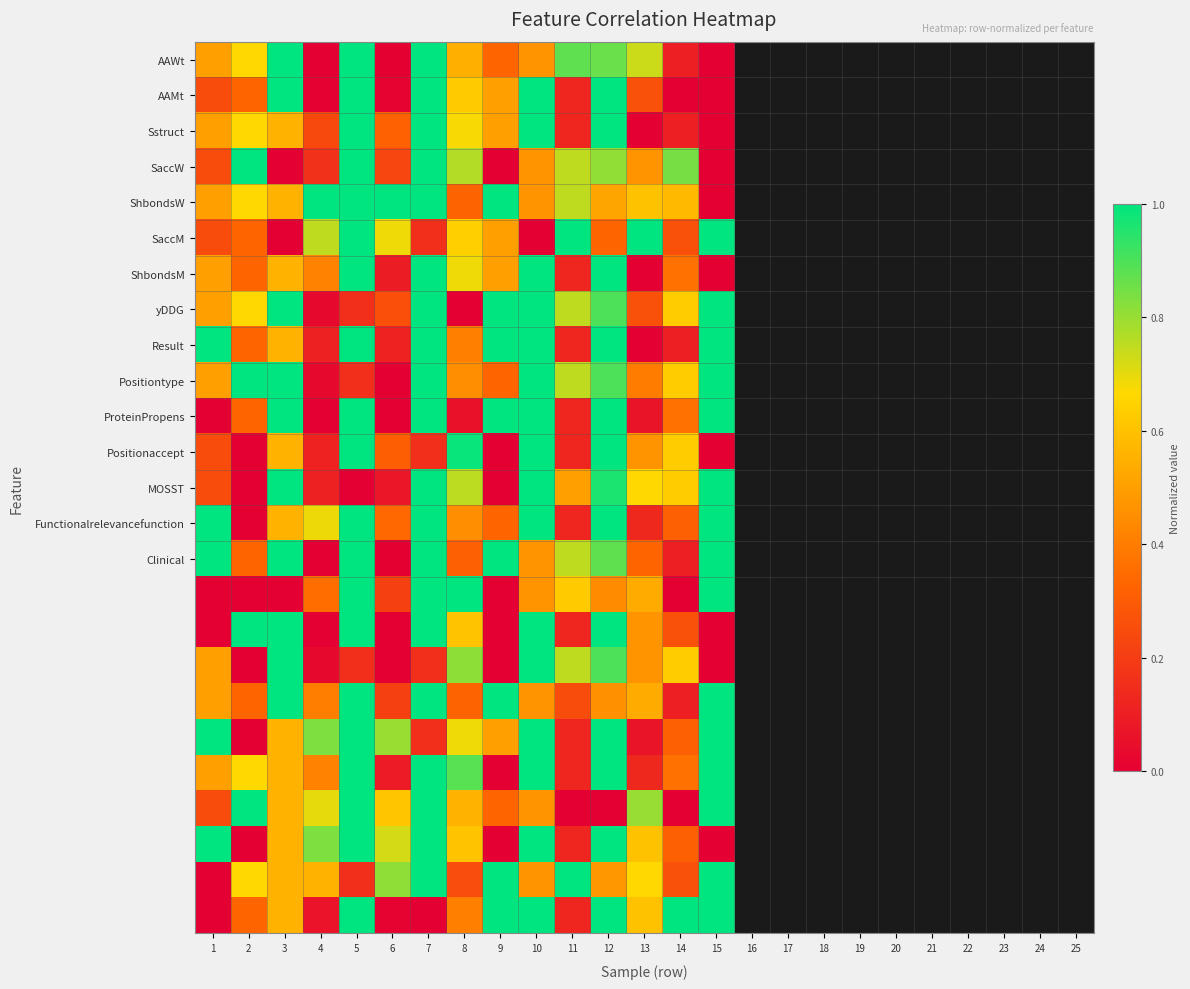

At which category is the sum across all series the highest?

5